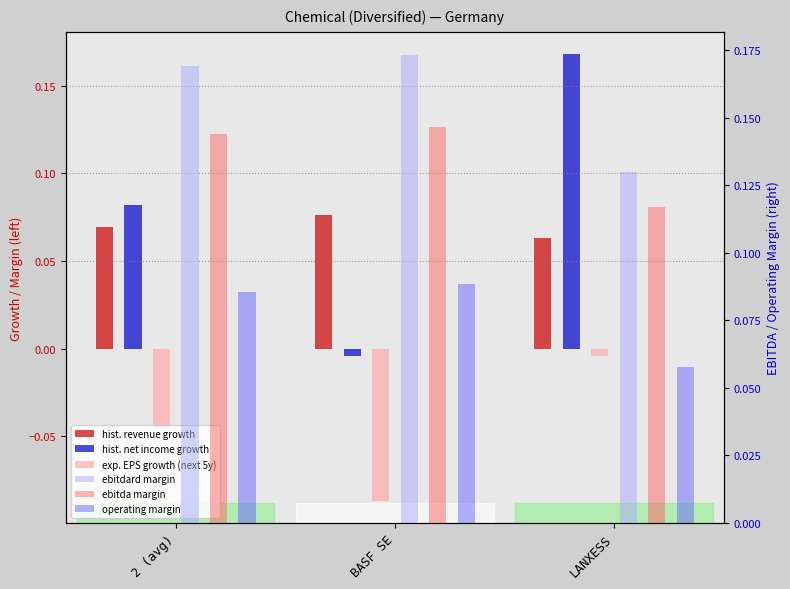

Rank the series by their maximum value, from highest to lowest.

ebitdard_margin, historical_growth_net_income_last_5_years, ebitda_margin, operating_margin, historical_growth_revenue_last_5_years, expected_growth_eps_next_5_years